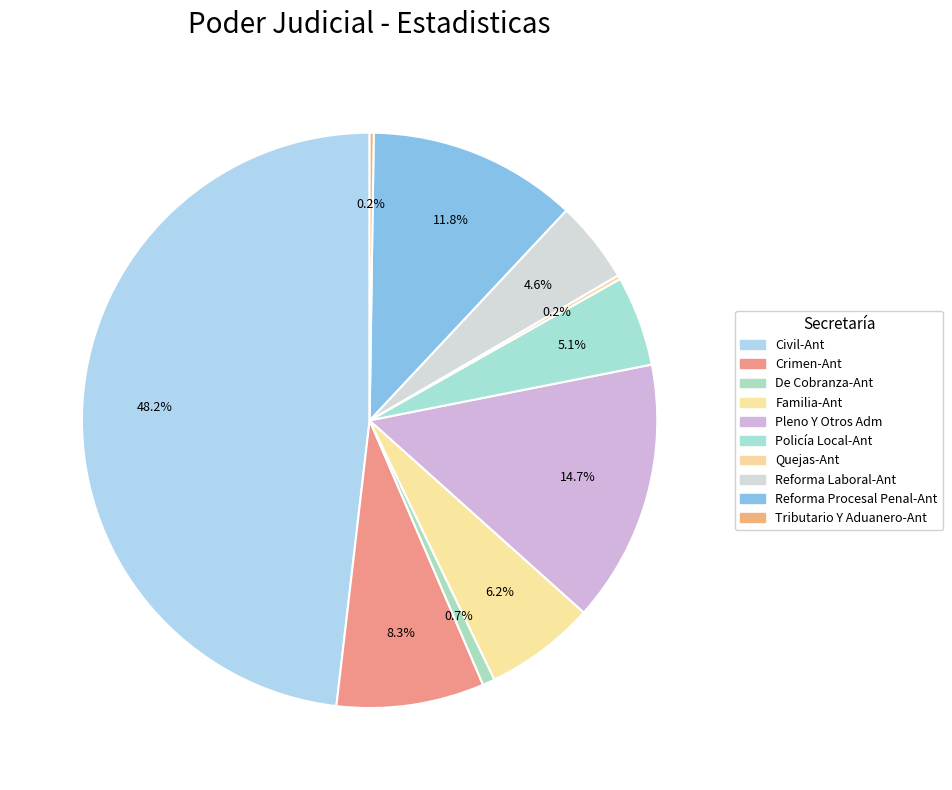

Does any single category account for the majority?

No